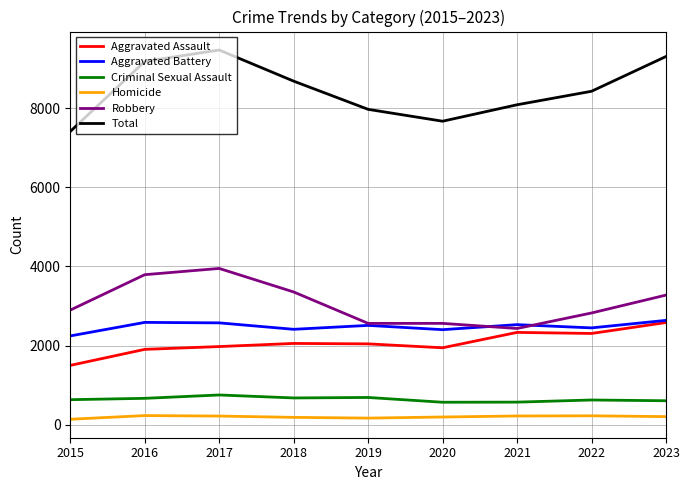

True or false: Criminal Sexual Assault and Aggravated Assault intersect in this chart.

False